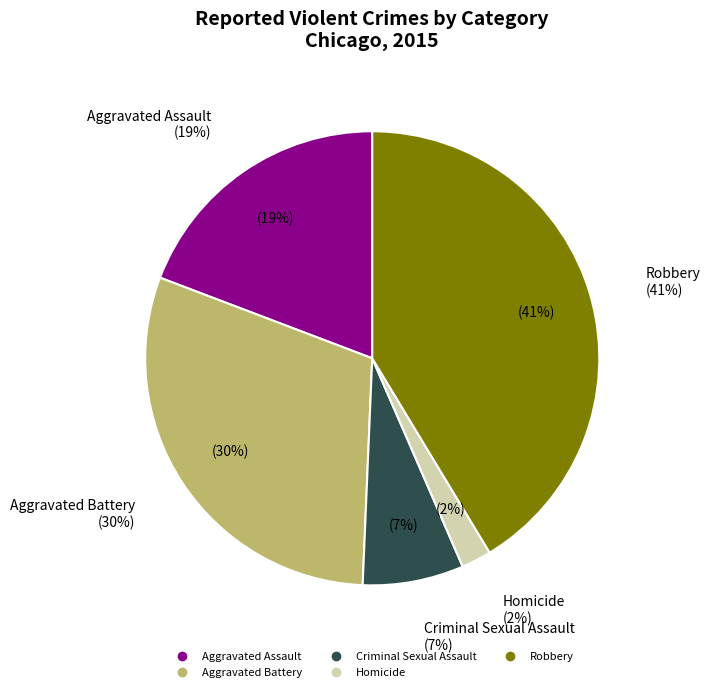

How many segments does this pie chart have?

5